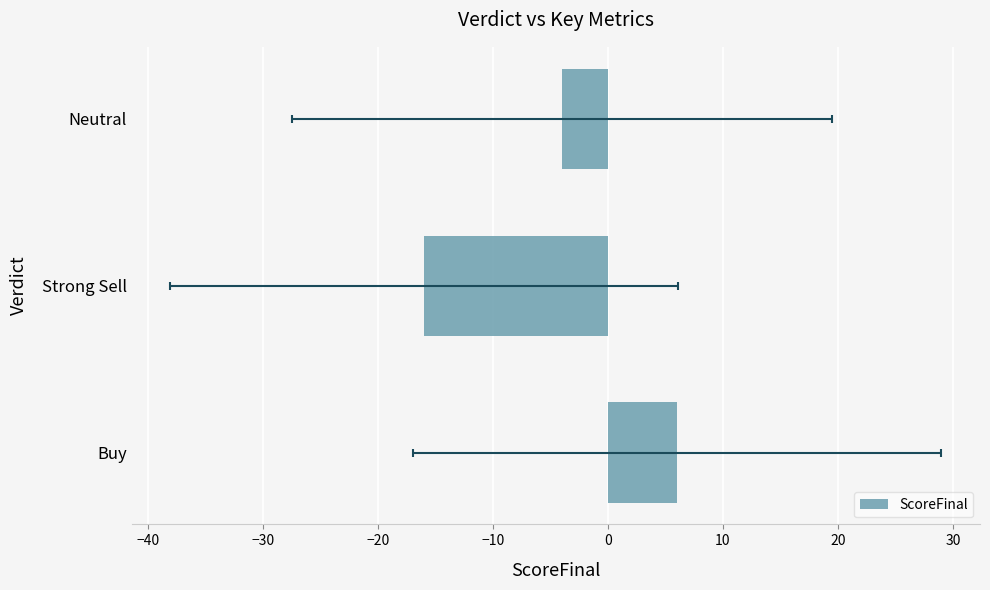

Are the bars grouped side by side (vs. stacked)?

No